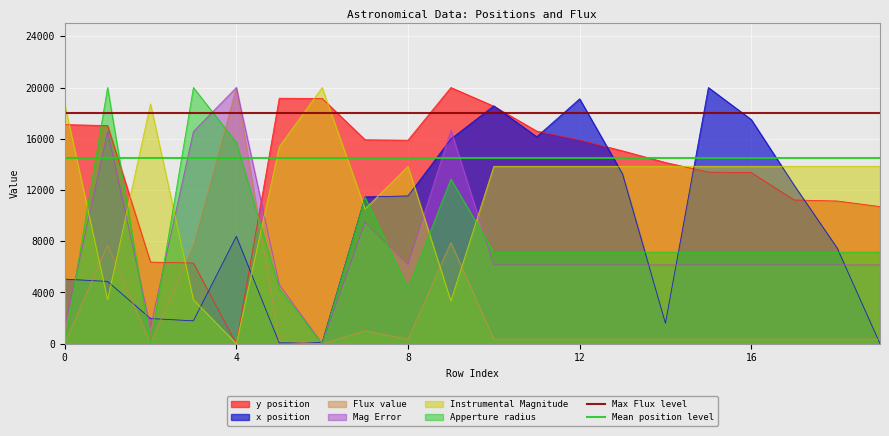

Does the chart display data point markers on the line(s)?

No